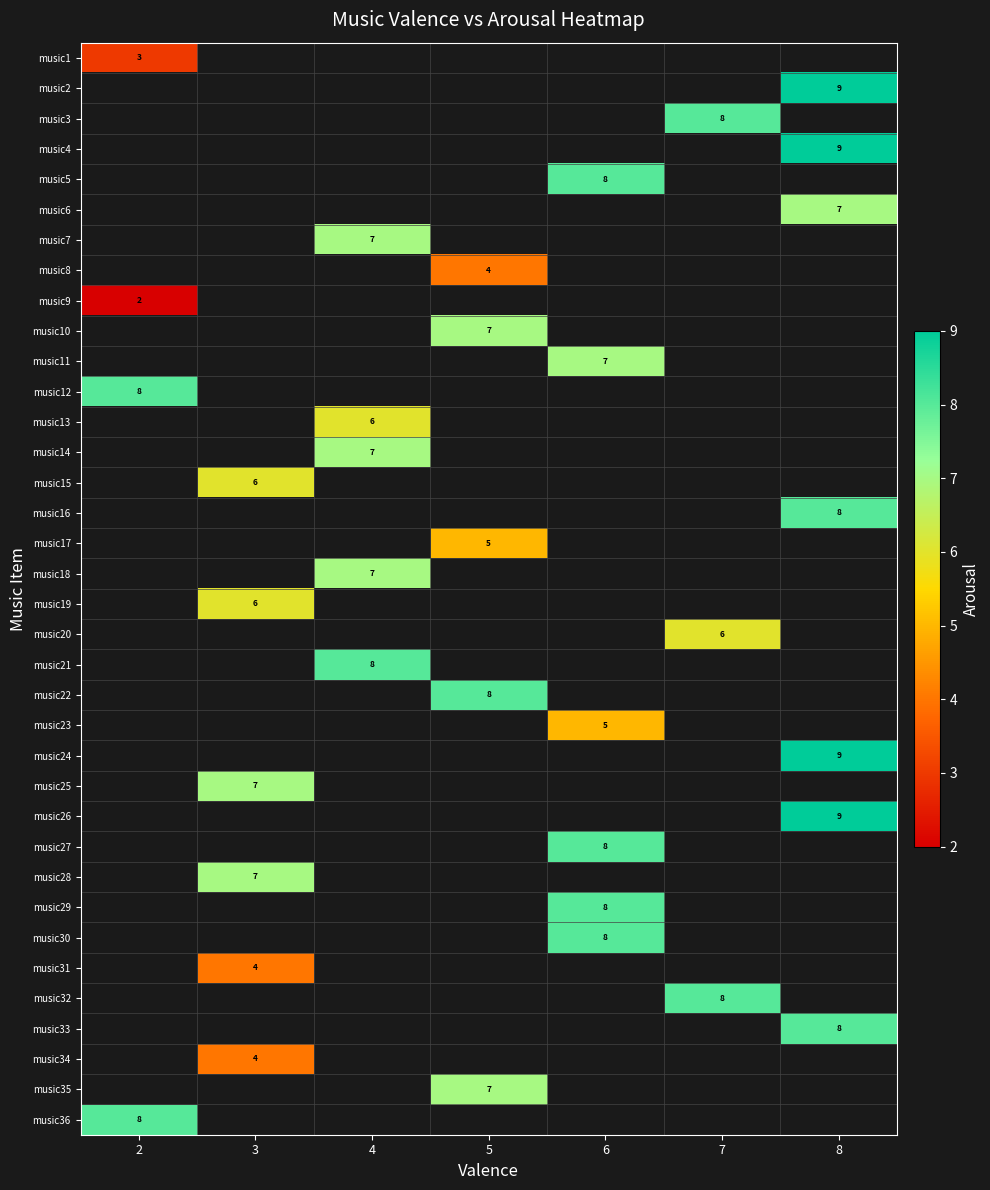

How many positive values does the music23 series have?

1